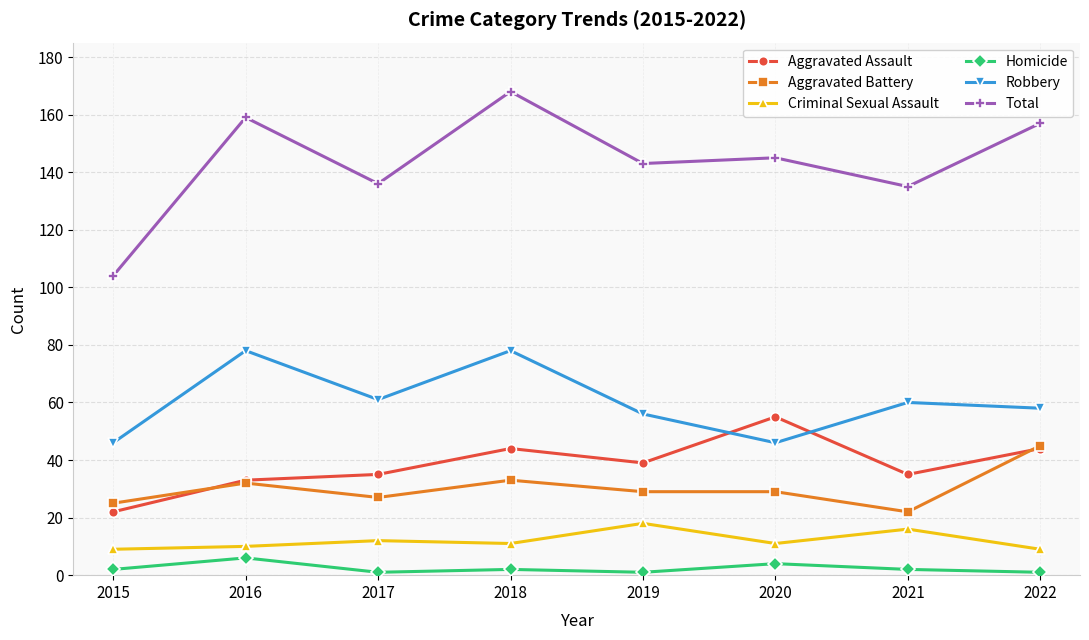

List the series in order of their peak value, lowest first.

Homicide, Criminal Sexual Assault, Aggravated Battery, Aggravated Assault, Robbery, Total